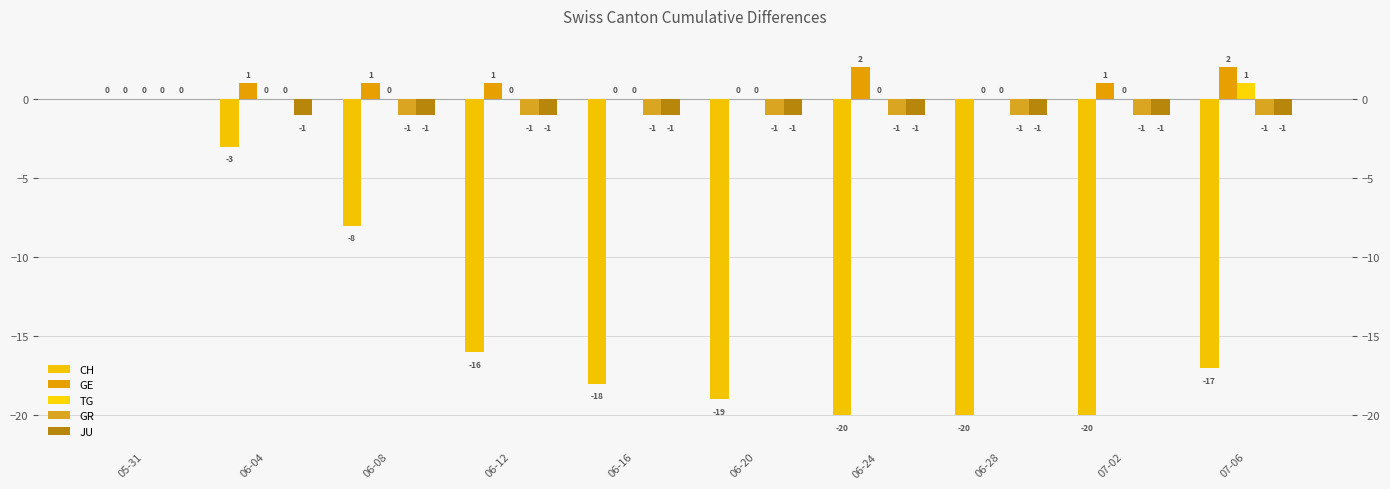

What is the label of the 7th bar from the left?

06-24